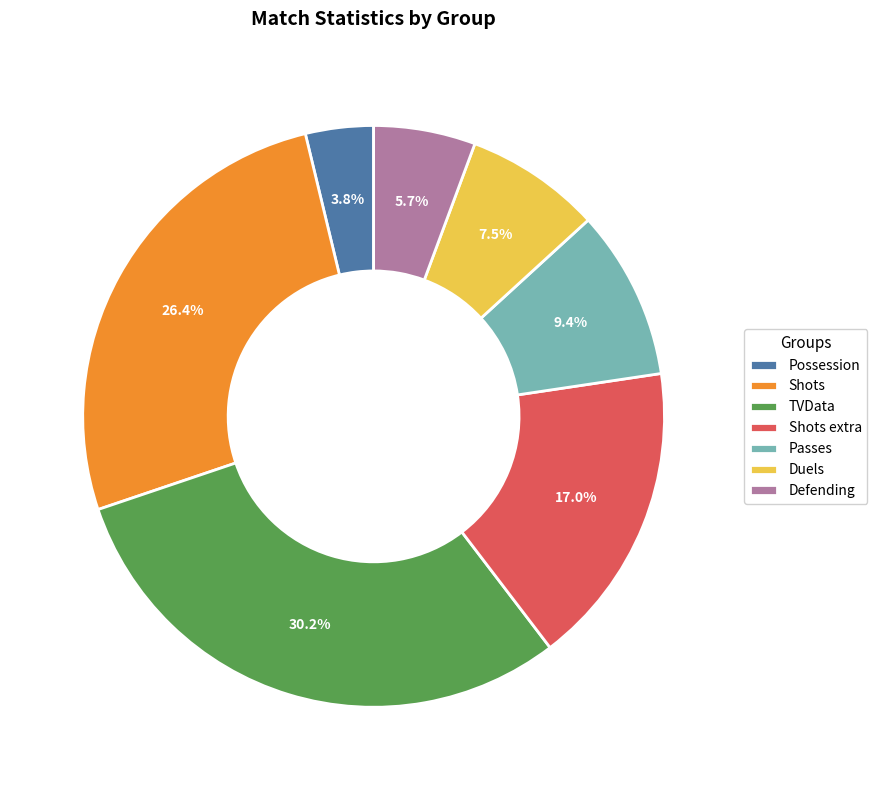

Count the number of slices in the pie.

7